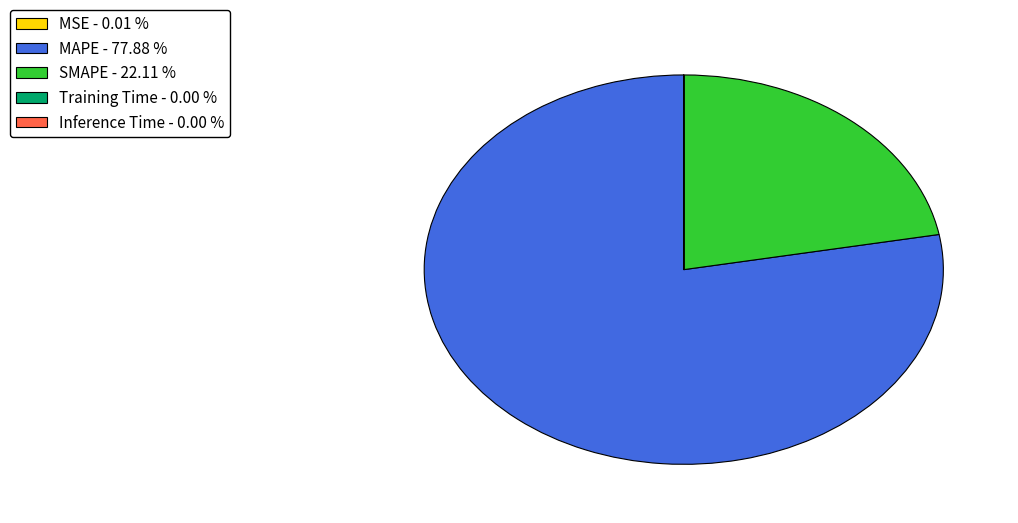

Does MAPE - 77.88 % account for over 50% of the chart?

Yes